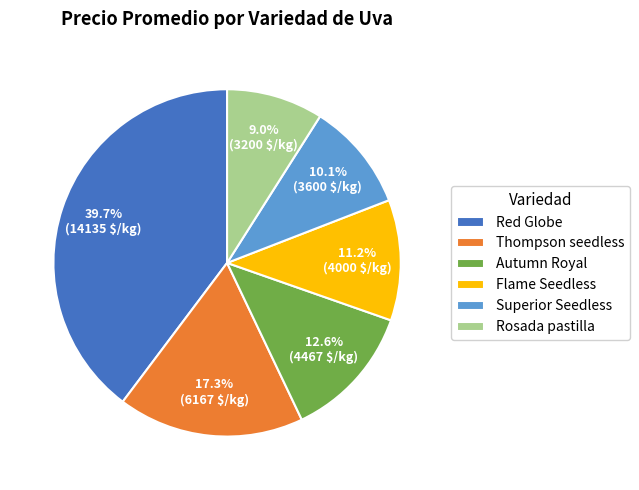

Which category has the biggest portion of the pie?

Red Globe